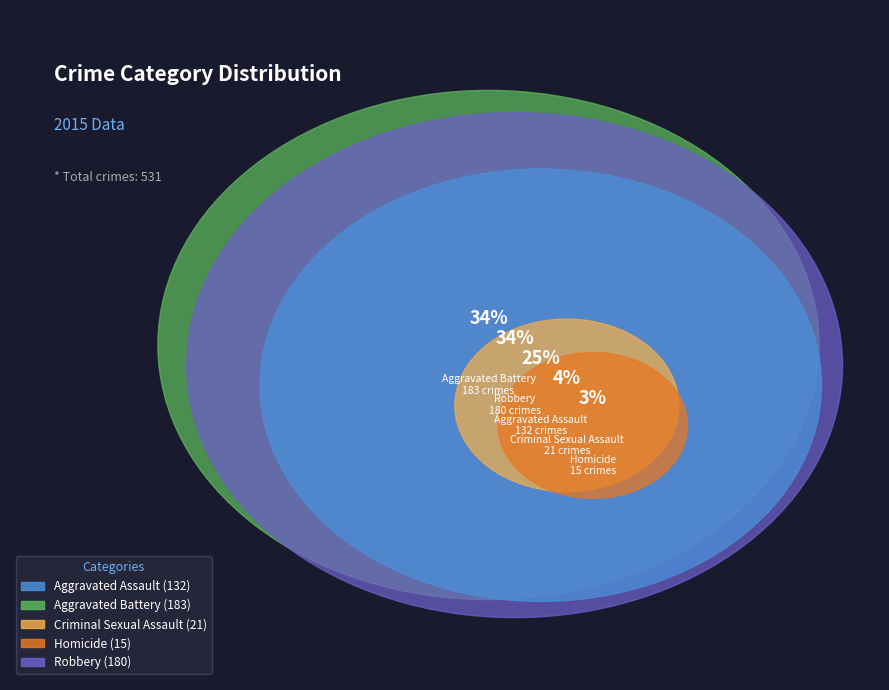

To the nearest percent, what is the difference between the Aggravated Assault and Homicide slice percentages?

22%